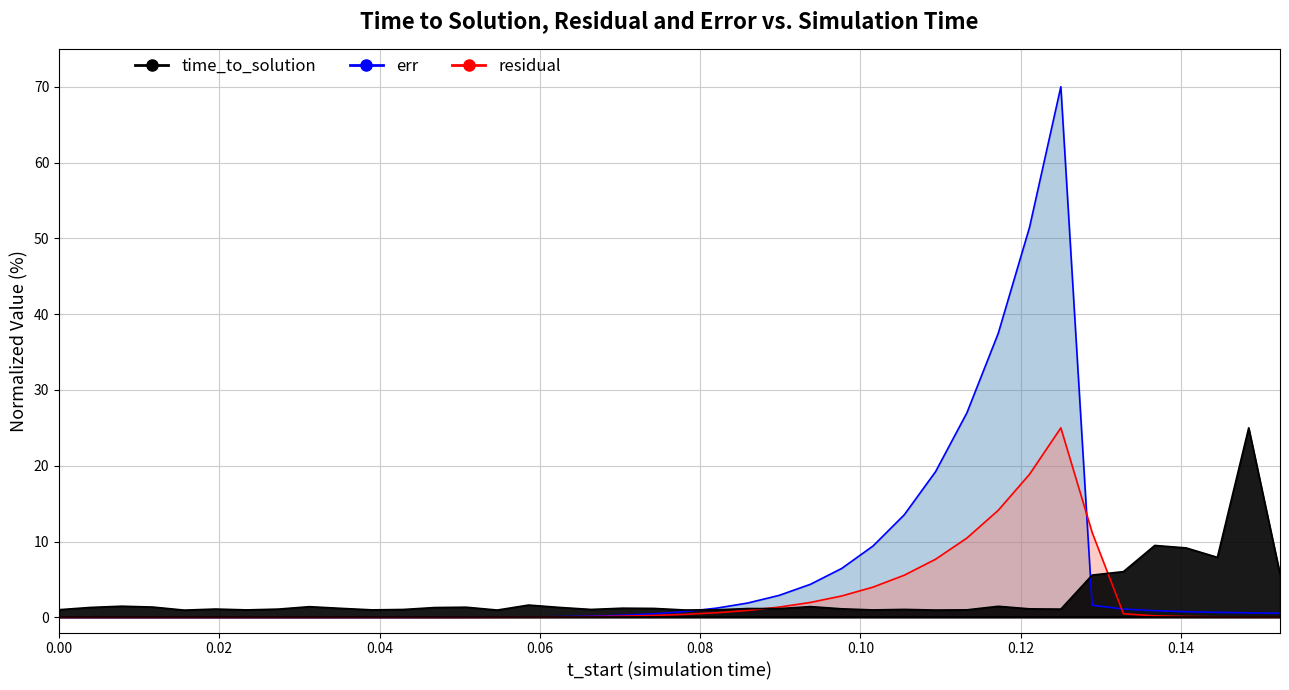

What is the lowest value of the time_to_solution series?

1.0